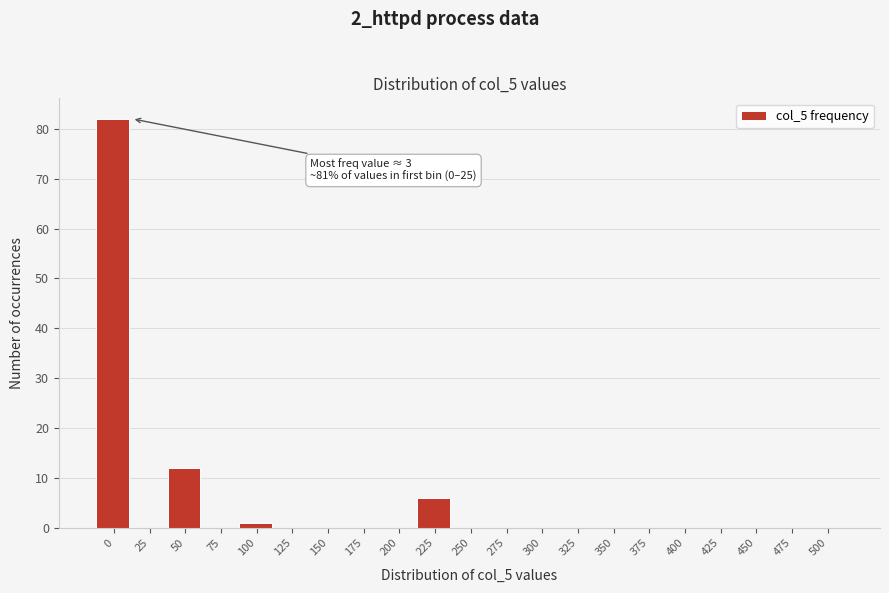

Reading left to right, what are all the values shown in this chart?

0=82	25=0	50=12	75=0	100=1	125=0	150=0	175=0	200=0	225=6	250=0	275=0	300=0	325=0	350=0	375=0	400=0	425=0	450=0	475=0	500=0